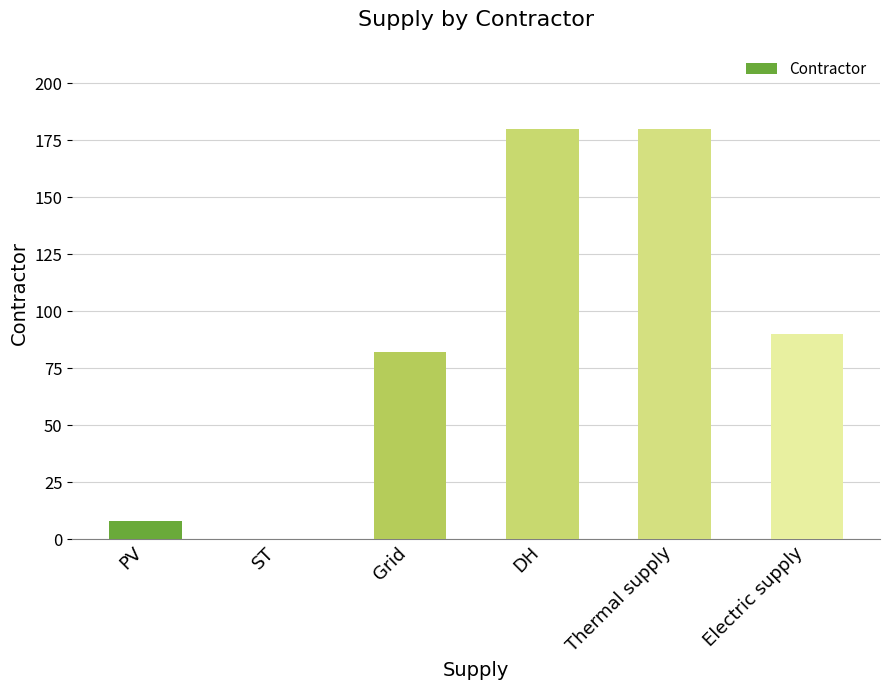

At which label is the value closest to 90?

Electric supply